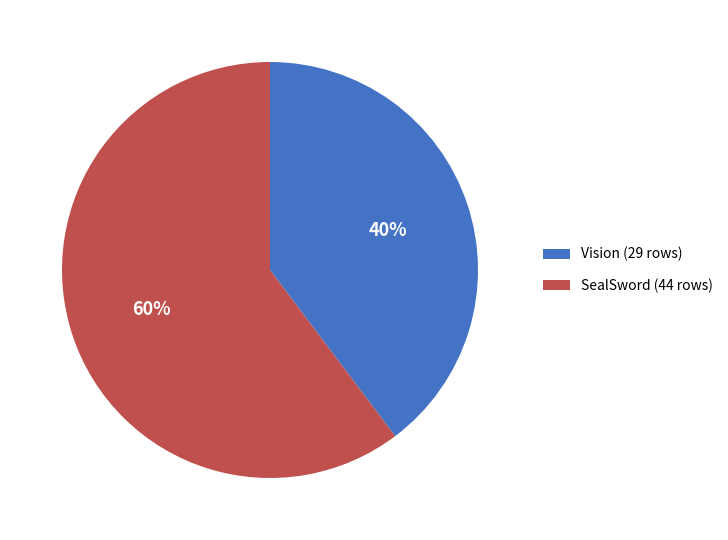

Is there any slice that represents more than half of the pie?

Yes